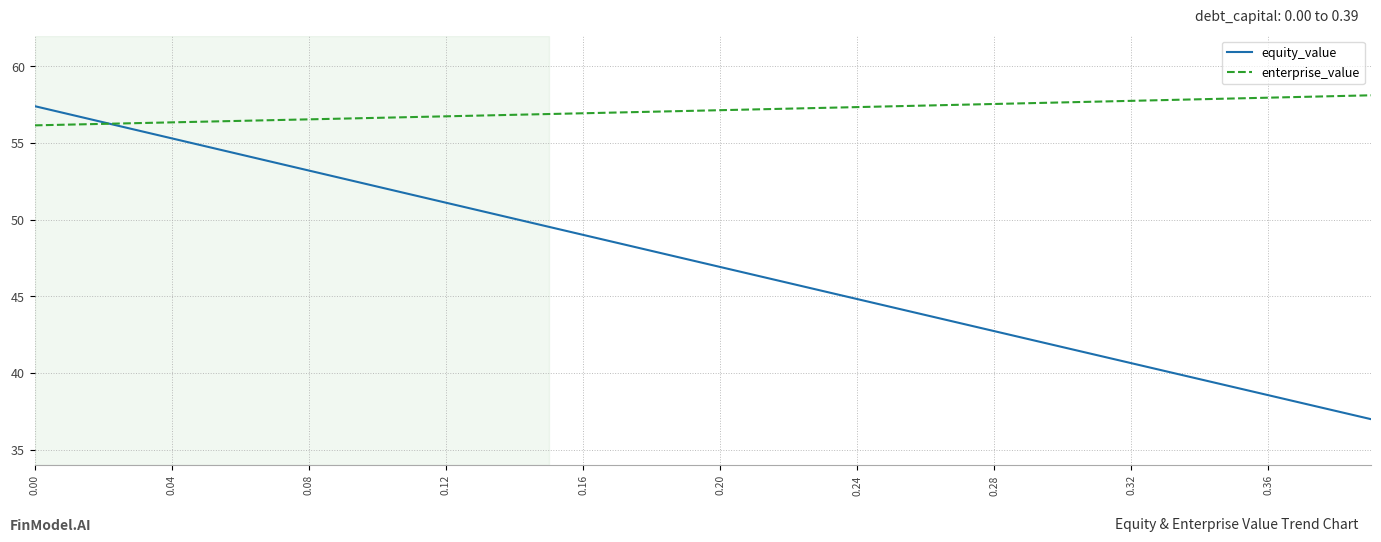

What is the minimum value for equity_value?

37.0